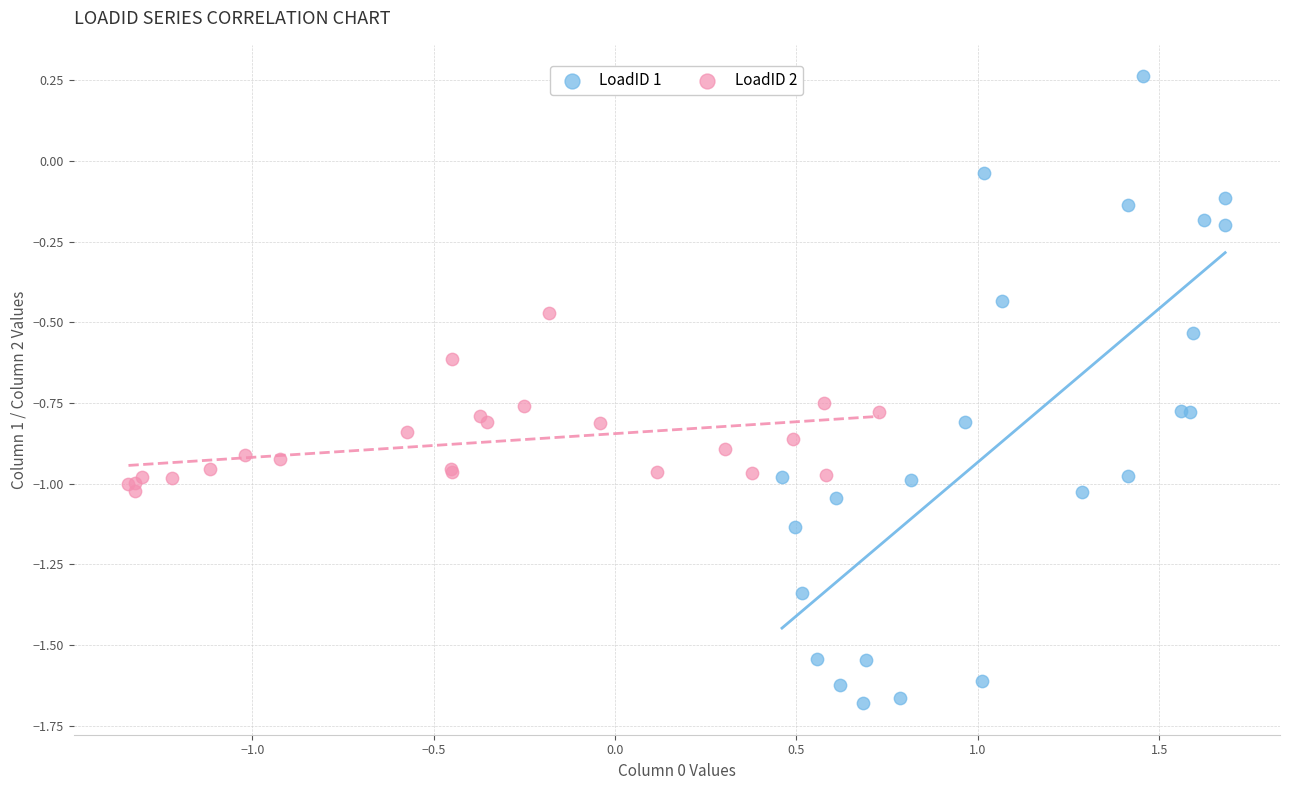

Which series reaches the maximum Y coordinate?

LoadID 1